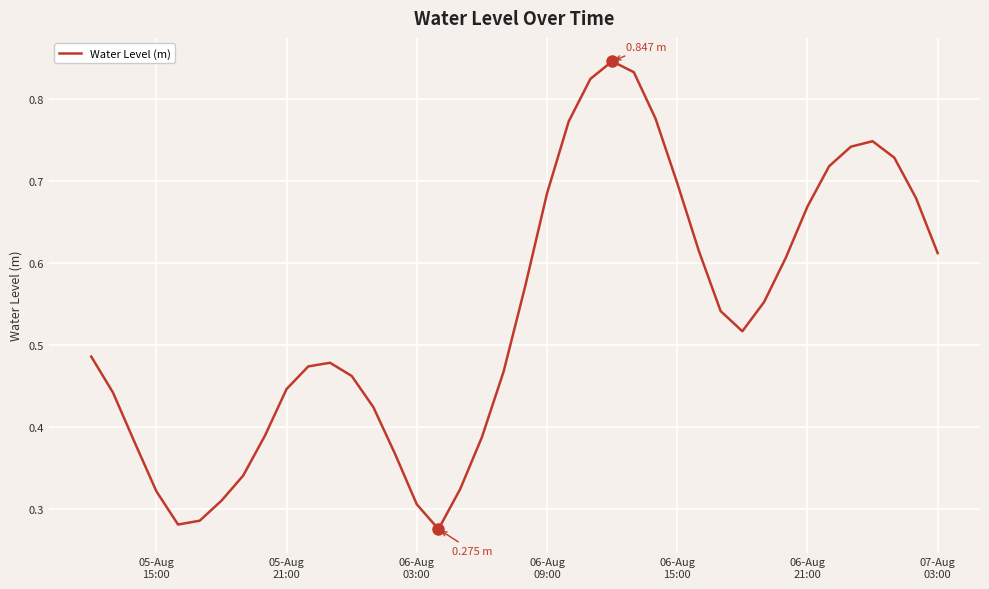

Reading left to right, what are all the values shown in this chart?

0.5	0.4	0.4	0.3	0.3	0.3	0.3	0.3	0.4	0.4	0.5	0.5	0.5	0.4	0.4	0.3	0.3	0.3	0.4	0.5	0.6	0.7	0.8	0.8	0.8	0.8	0.8	0.7	0.6	0.5	0.5	0.6	0.6	0.7	0.7	0.7	0.7	0.7	0.7	0.6